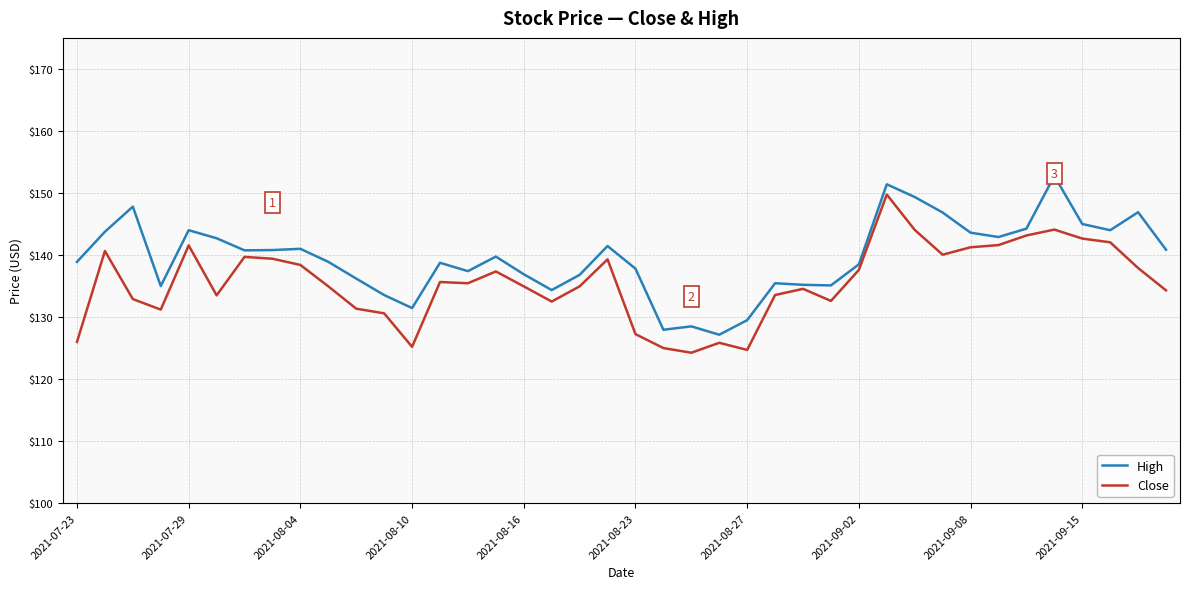

What is the lowest value of the High series?

127.2